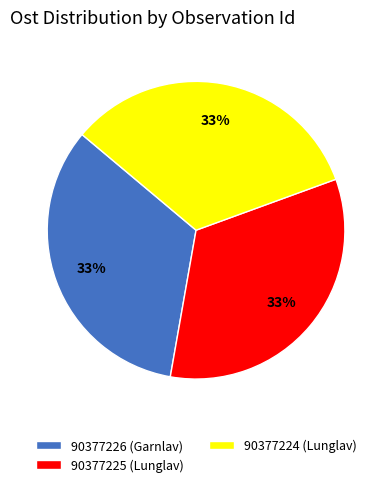

What percentage is the 90377226 (Garnlav) slice, to the nearest percent?

33%